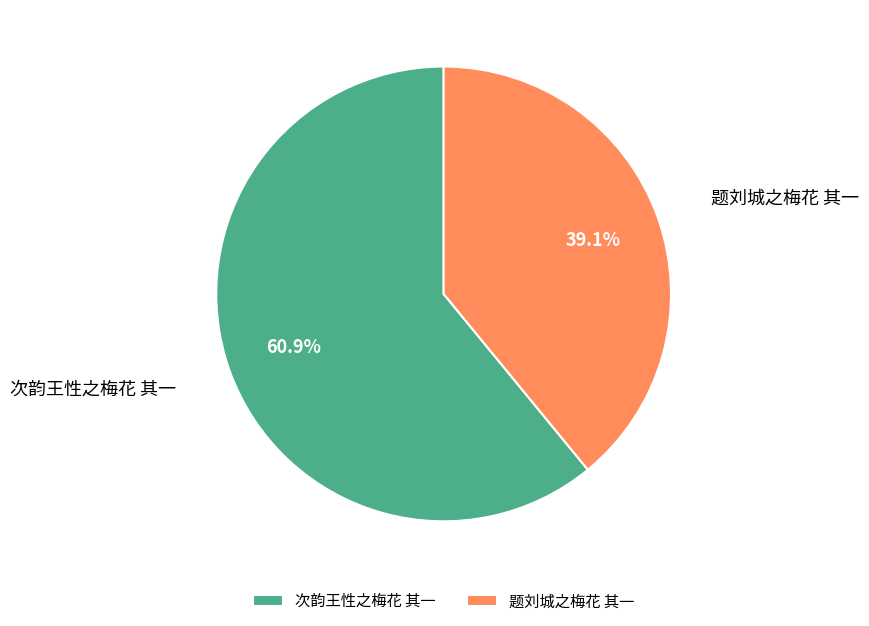

How many slices are in this pie chart?

2